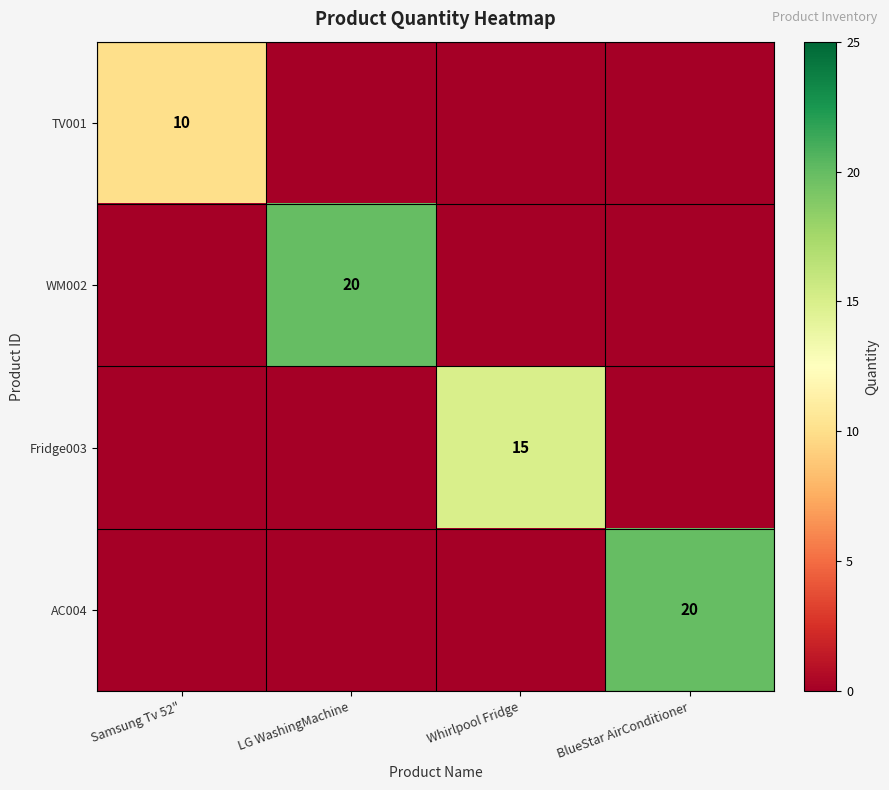

The WM002 series shows 27 at LG WashingMachine. True or false?

False